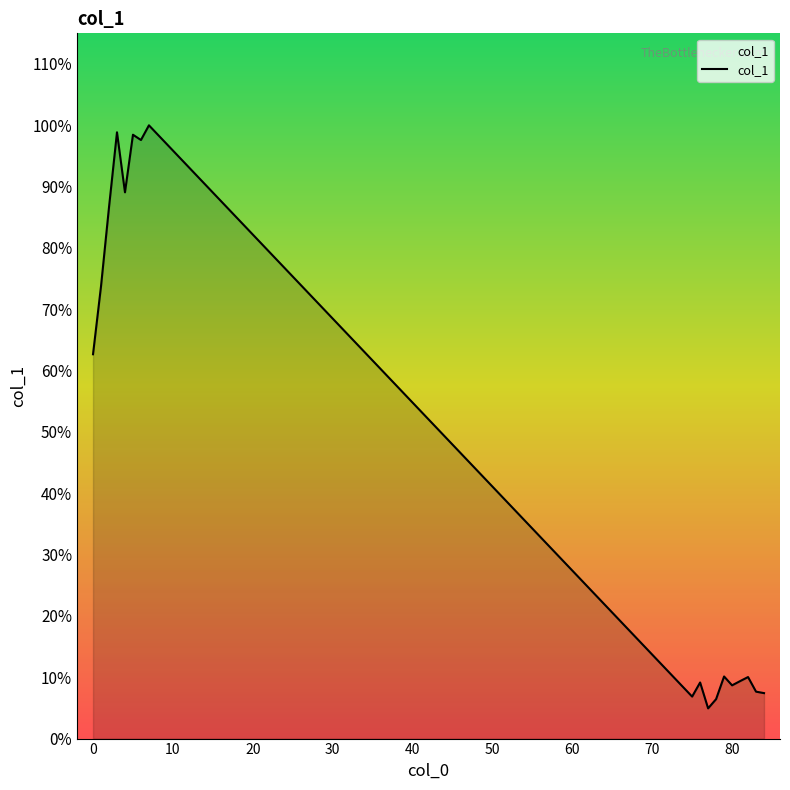

At which category does the chart reach its peak across all series?

7